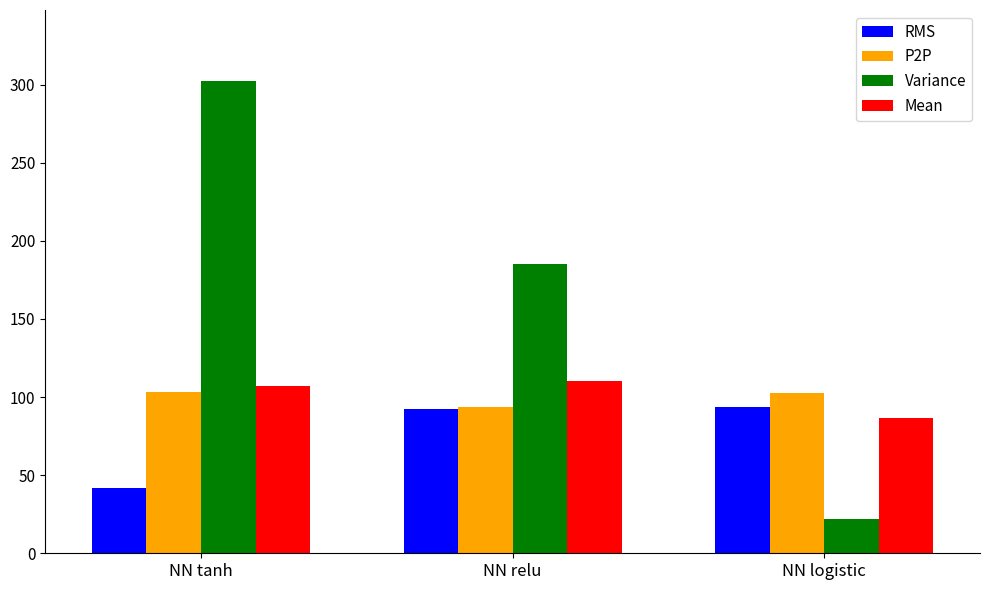

What is the highest value of the RMS series?

93.6